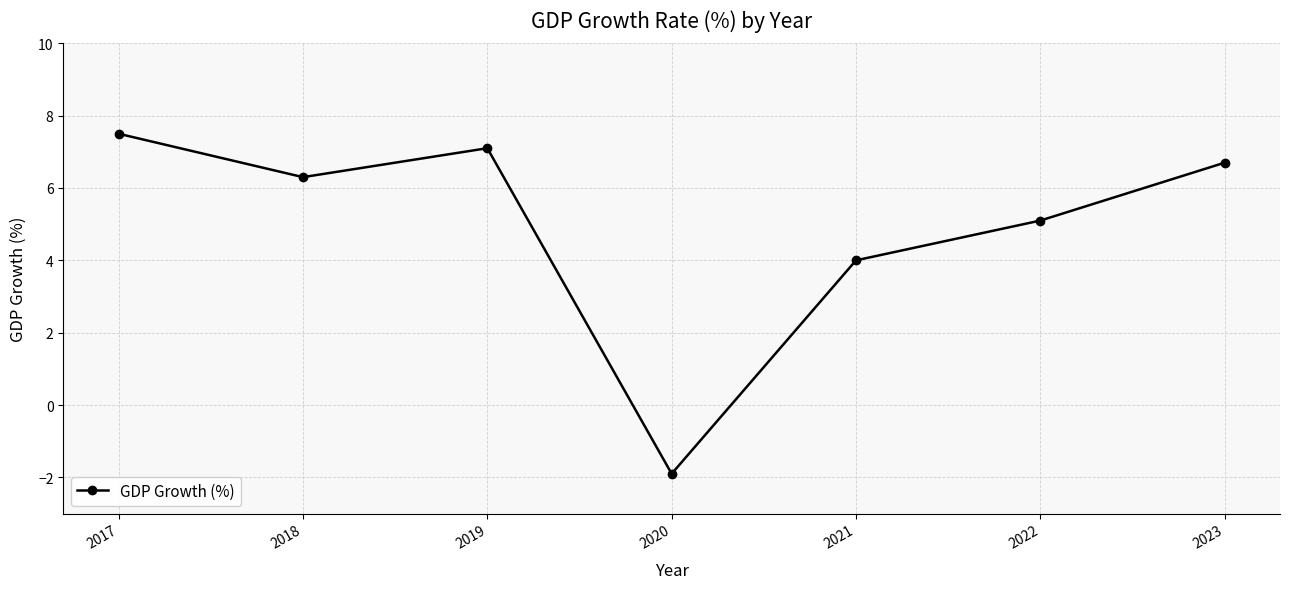

How many points are higher than both their immediate neighbors (excluding endpoints)?

1